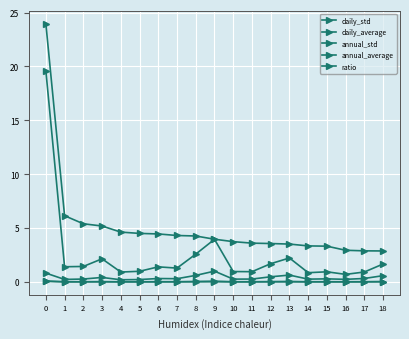

What is the difference between the maximum and minimum values in the daily_average series?

0.1